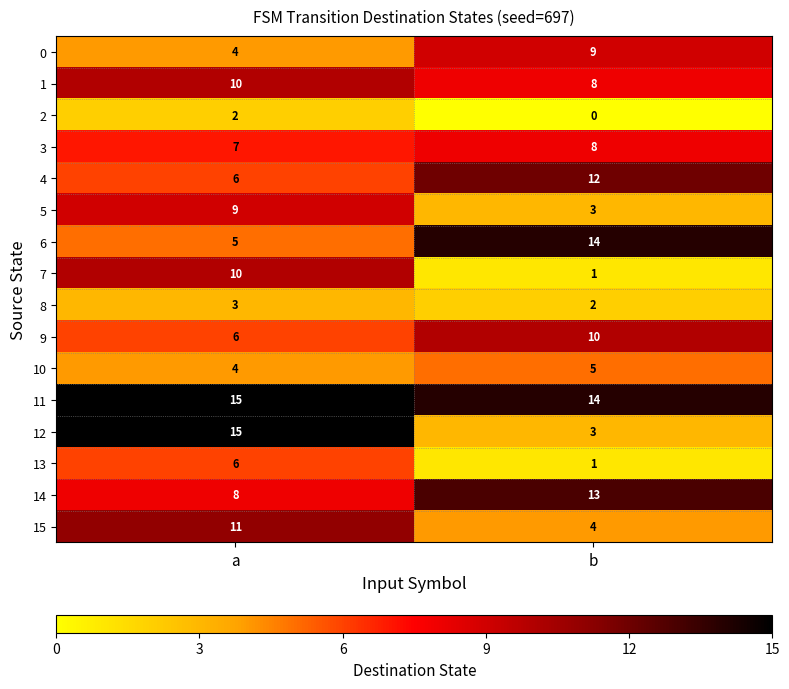

Between a and b, which series saw the biggest shift?

12